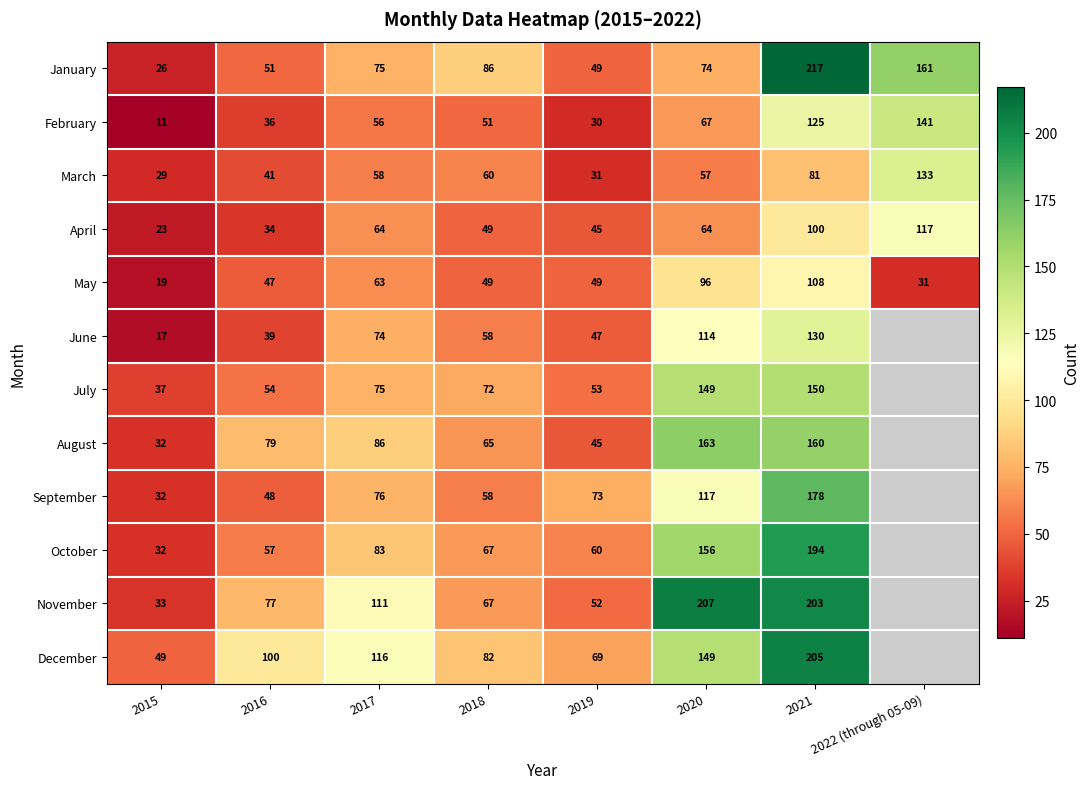

What is the difference between the maximum and minimum values in the March series?

104